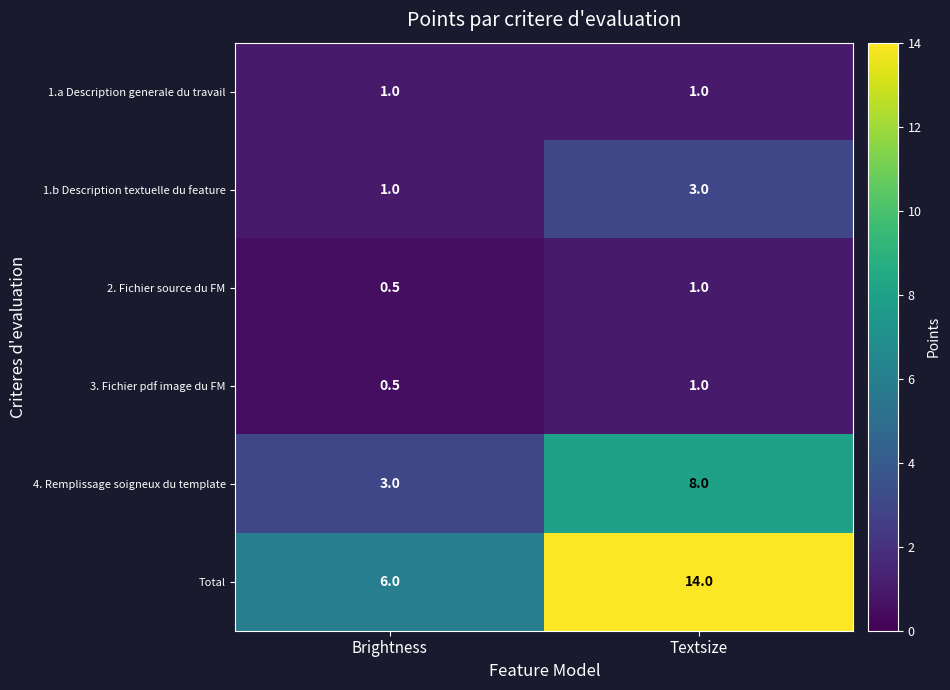

Reading left to right, extract all data points from this chart.

1.a Description generale du travail: Brightness=1.0	Textsize=1.0
1.b Description textuelle du feature: Brightness=1.0	Textsize=3.0
2. Fichier source du FM: Brightness=0.5	Textsize=1.0
3. Fichier pdf image du FM: Brightness=0.5	Textsize=1.0
4. Remplissage soigneux du template: Brightness=3.0	Textsize=8.0
Total: Brightness=6.0	Textsize=14.0